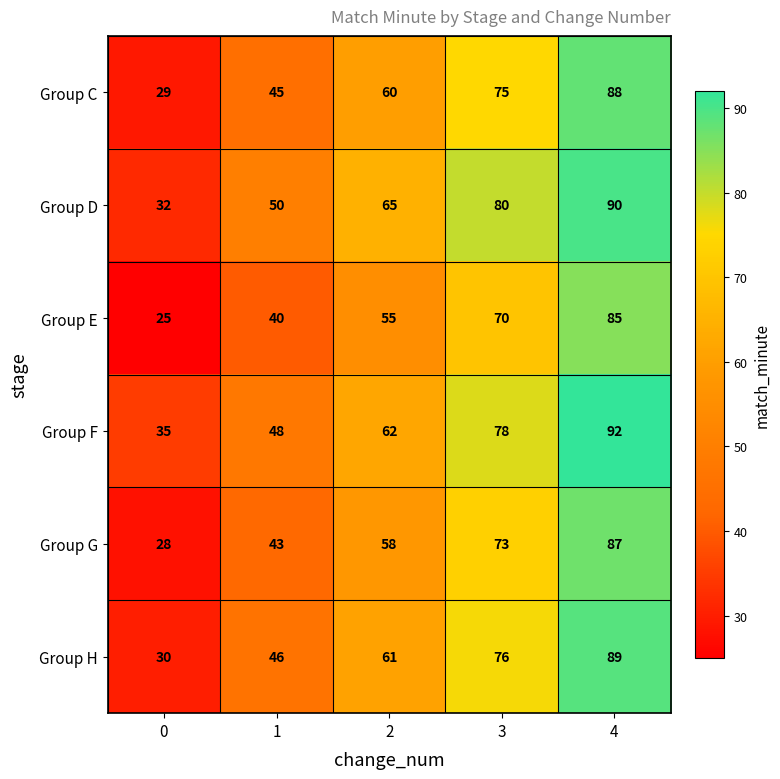

Rank the series by their maximum value, from lowest to highest.

Group E, Group G, Group C, Group H, Group D, Group F